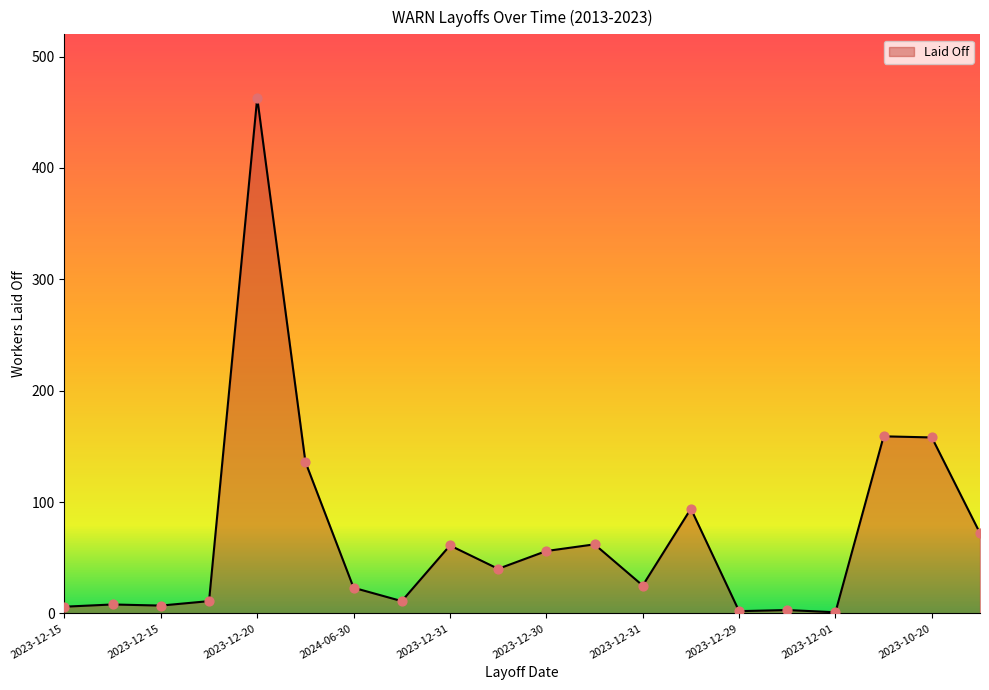

What is the difference between the maximum and minimum values?

462